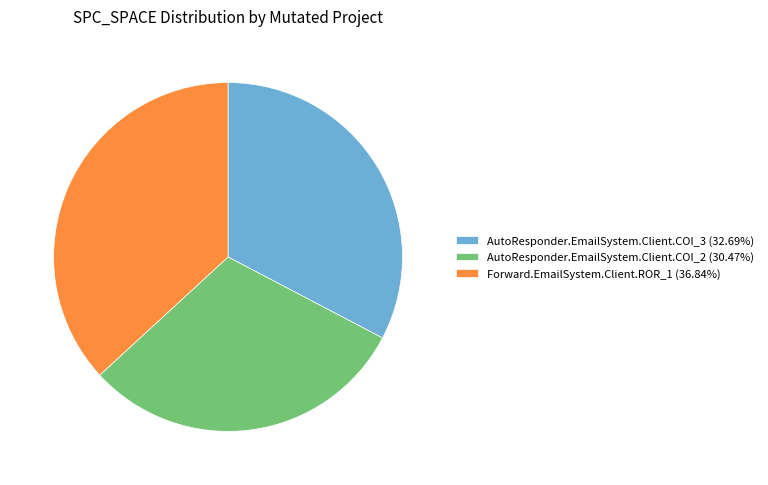

Is the sum of AutoResponder.EmailSystem.Client.COI_3 (32.69%) and Forward.EmailSystem.Client.ROR_1 (36.84%) greater than half?

Yes